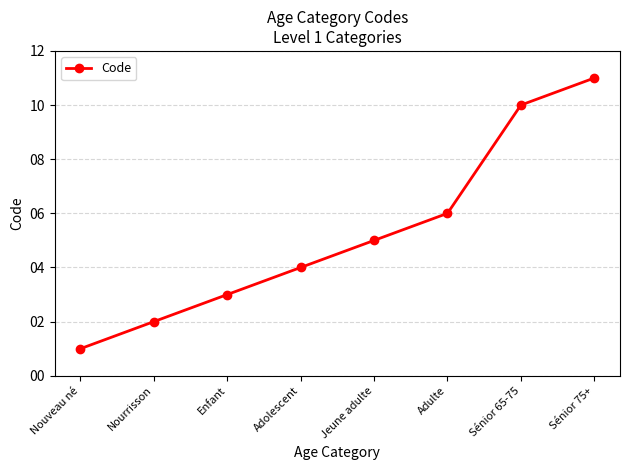

What position from the right is Sénior 65-75?

2